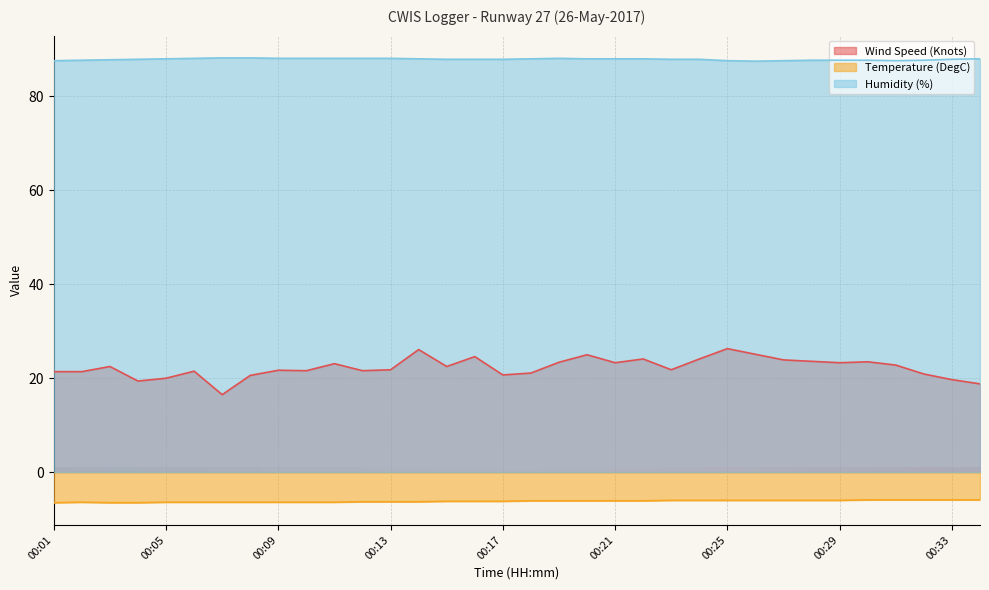

At how many categories does at least one series exceed 61?

34